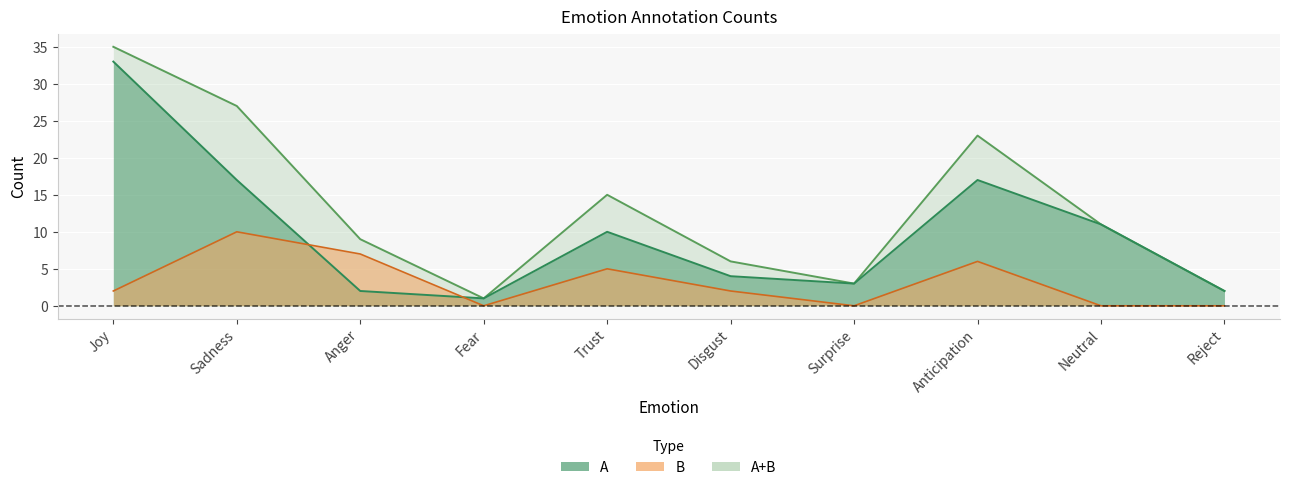

Rank the series by their maximum value, from lowest to highest.

B, A, A+B